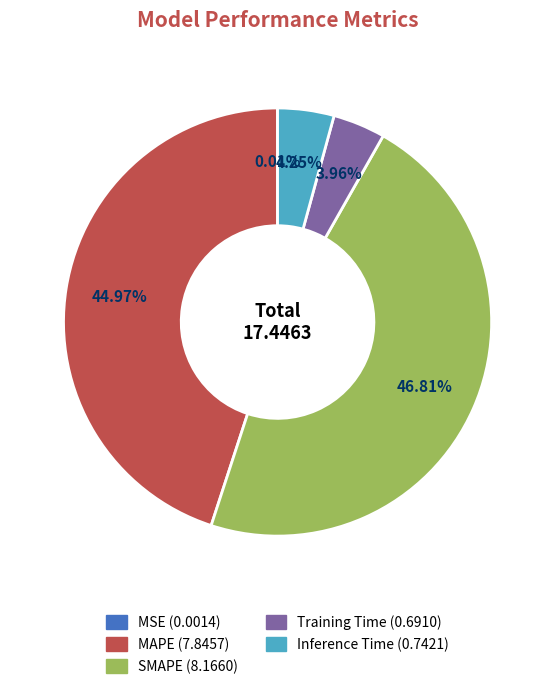

To the nearest percent, what percentage of the pie is Training Time?

4%